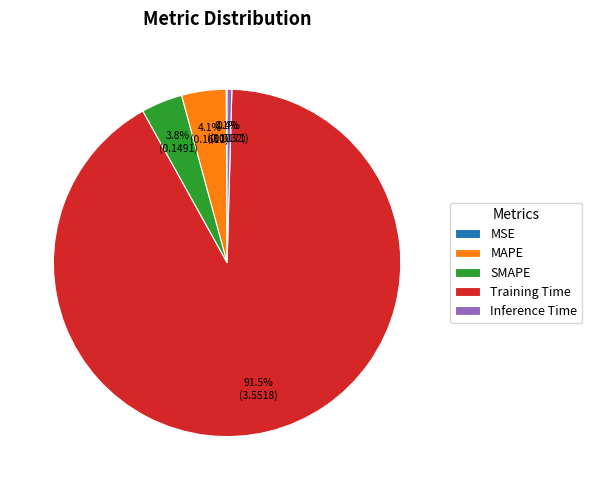

Which has a higher value, SMAPE or Training Time?

Training Time